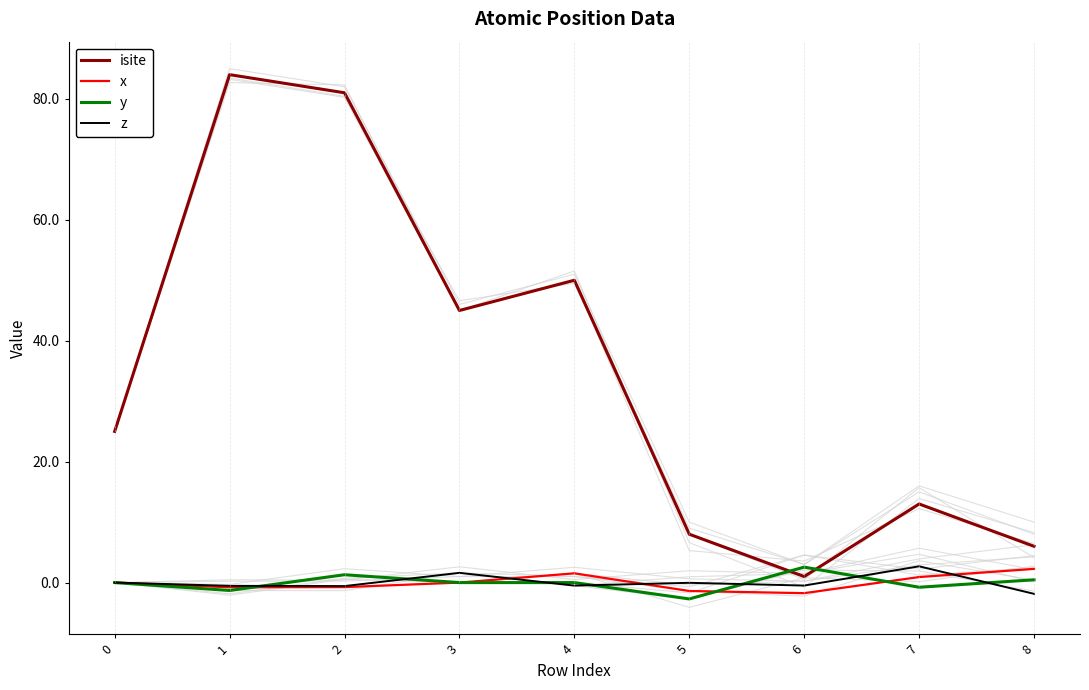

What is the difference between the maximum and minimum values in the x series?

4.0